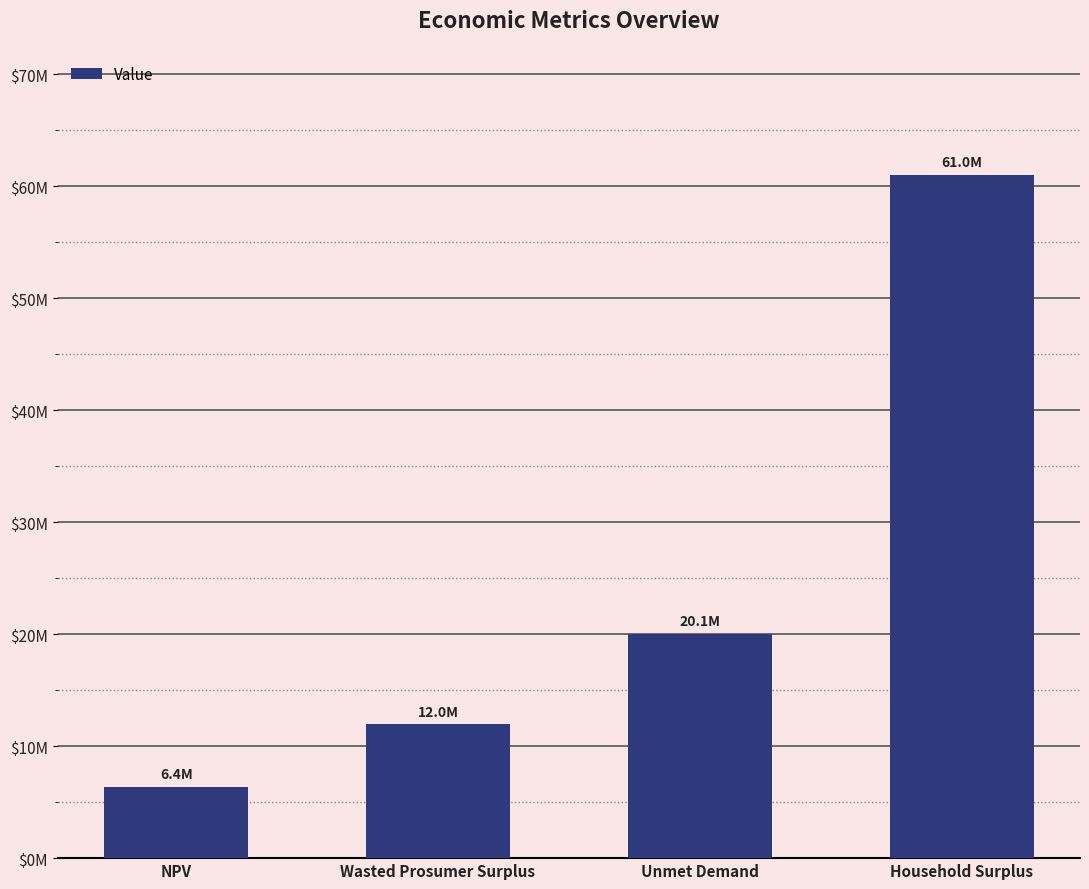

Are the bars horizontal?

No